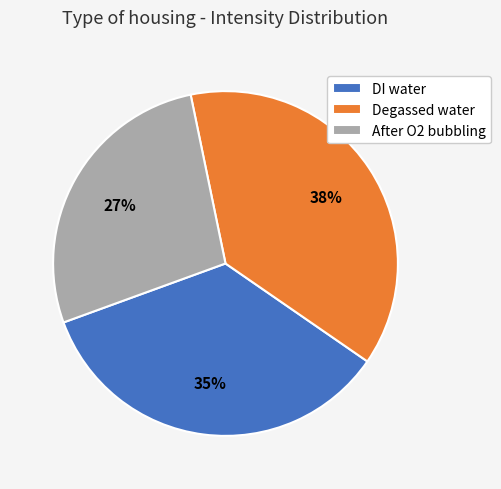

What percentage is the After O2 bubbling slice, to the nearest percent?

27%